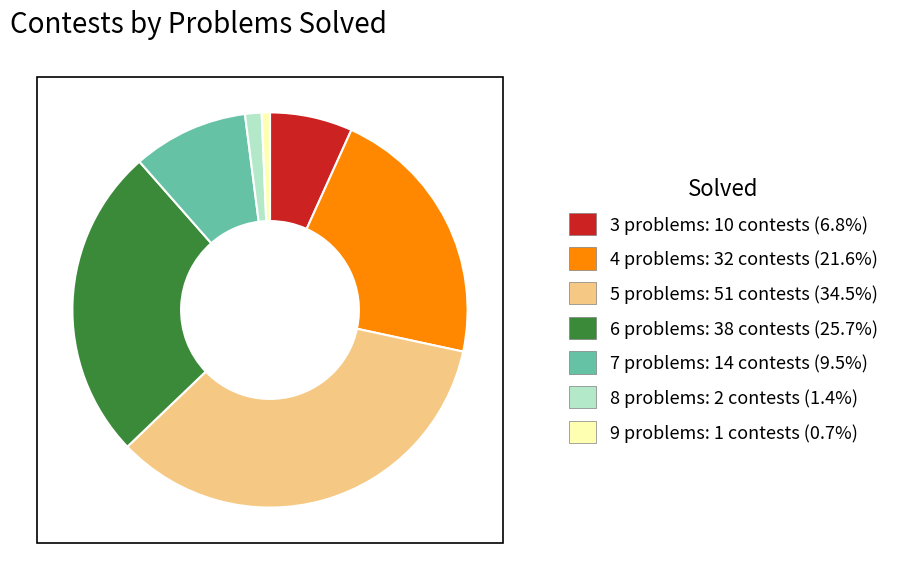

Is it true that 5 is 49% of the pie?

False